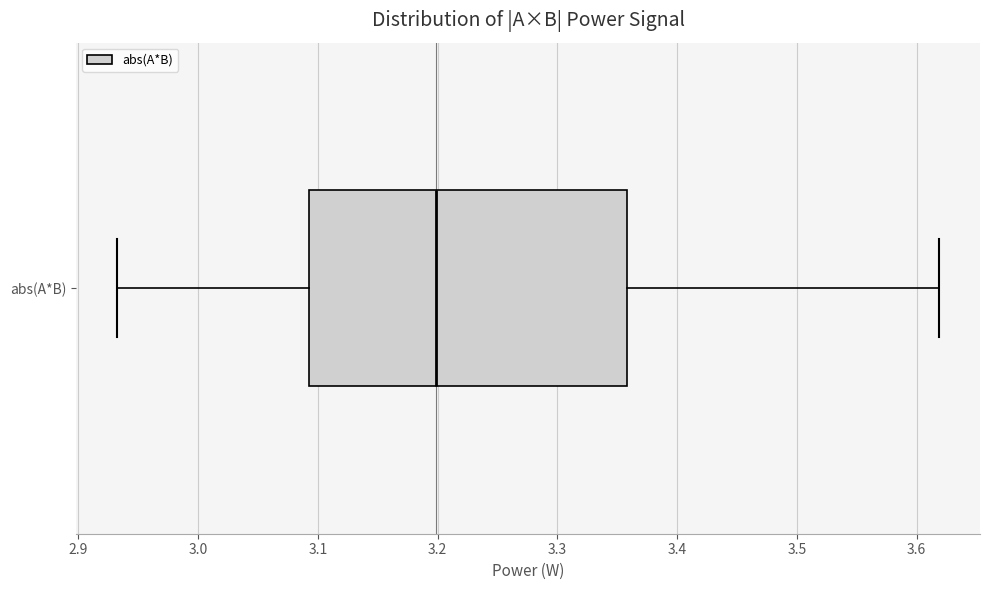

Transcribe this box plot: give where the median line is, the range the box spans, and where the two whiskers end, as read against the x-axis. The values are not printed on the chart, so give them approximately, as read against the axis.

median 3.20, box 3.09 to 3.36, whiskers 2.93 to 3.62